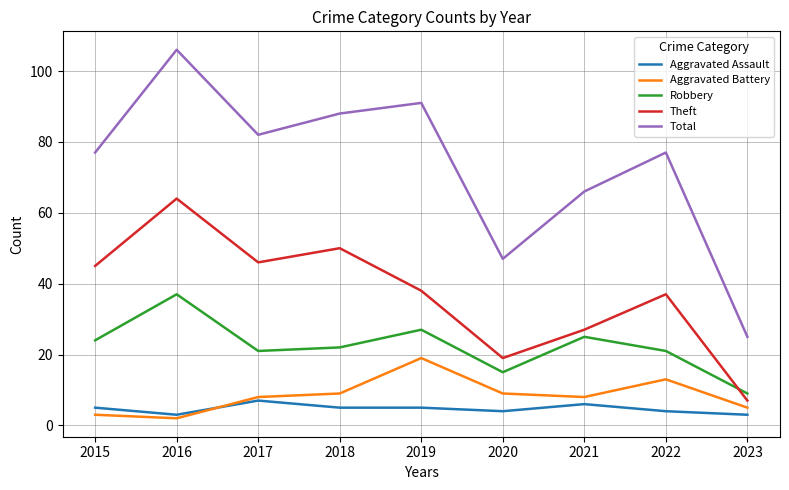

True or false: Theft and Total intersect in this chart.

False